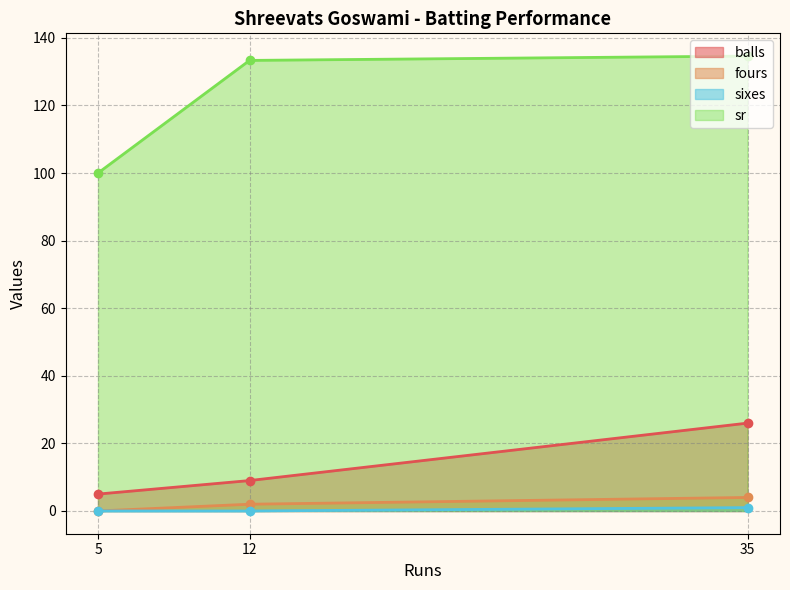

How many lines are shown in the chart?

4